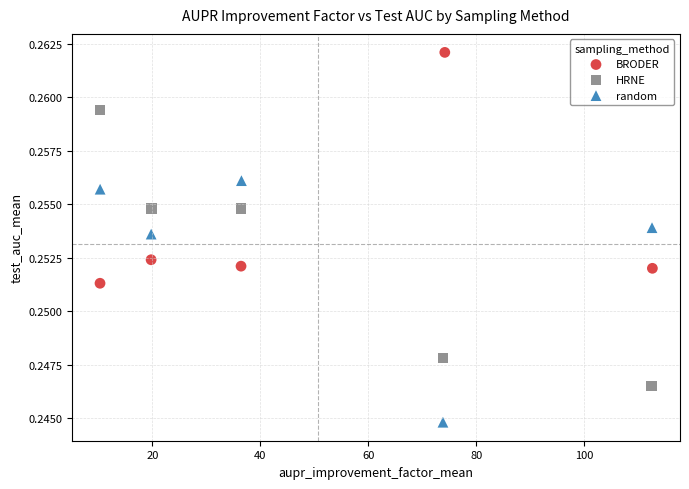

Which series reaches the maximum Y coordinate?

BRODER